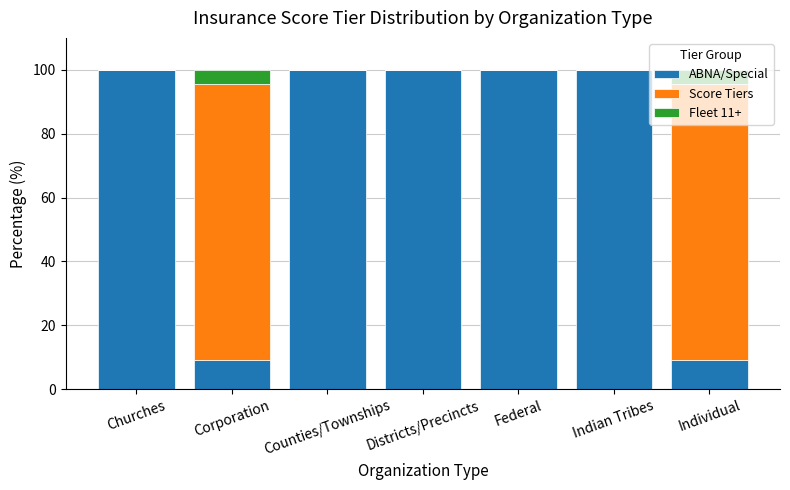

What is the sum of the ABNA/Special values at Federal and Corporation?

109.1